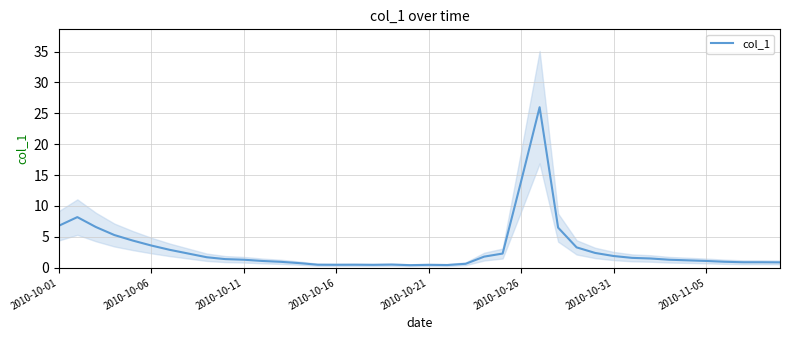

What is the value of the 37th point from the left?

1.0